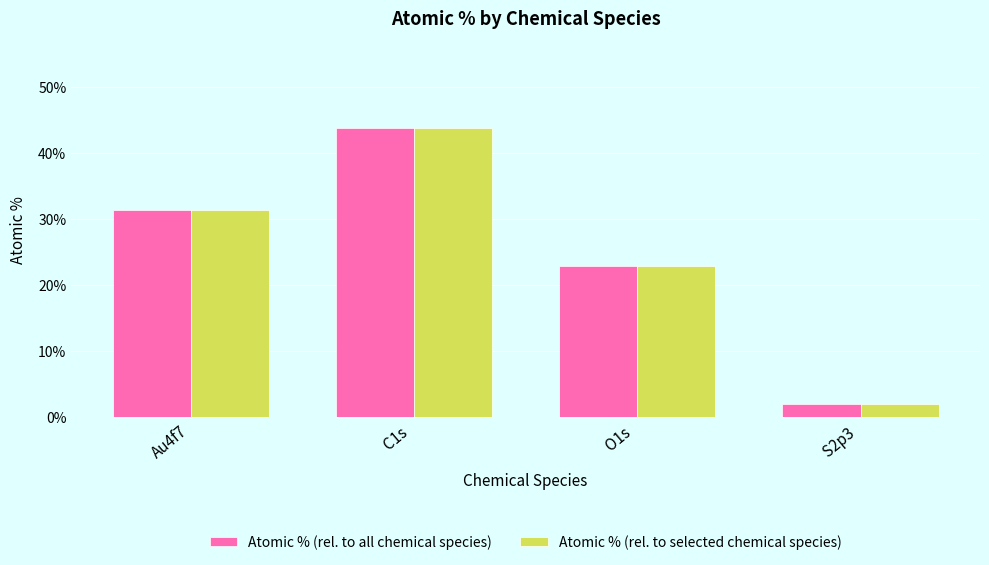

How many values in the Atomic % (rel. to selected chemical species) series exceed 31?

2